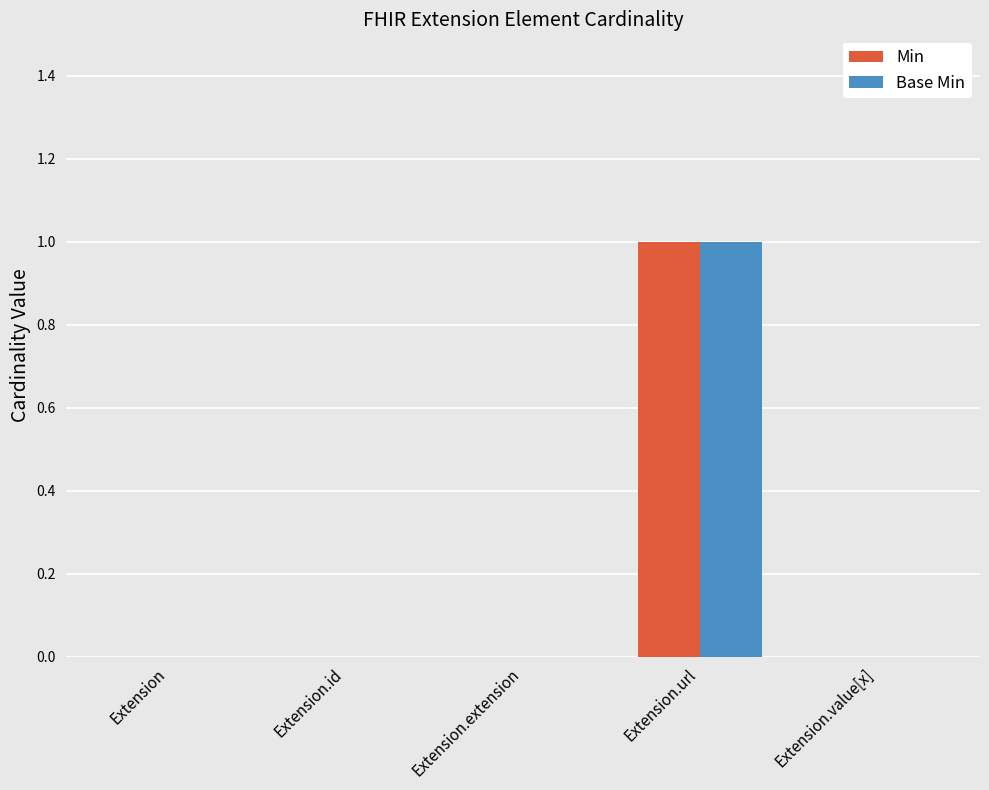

At which category does the chart reach its peak across all series?

Extension.url